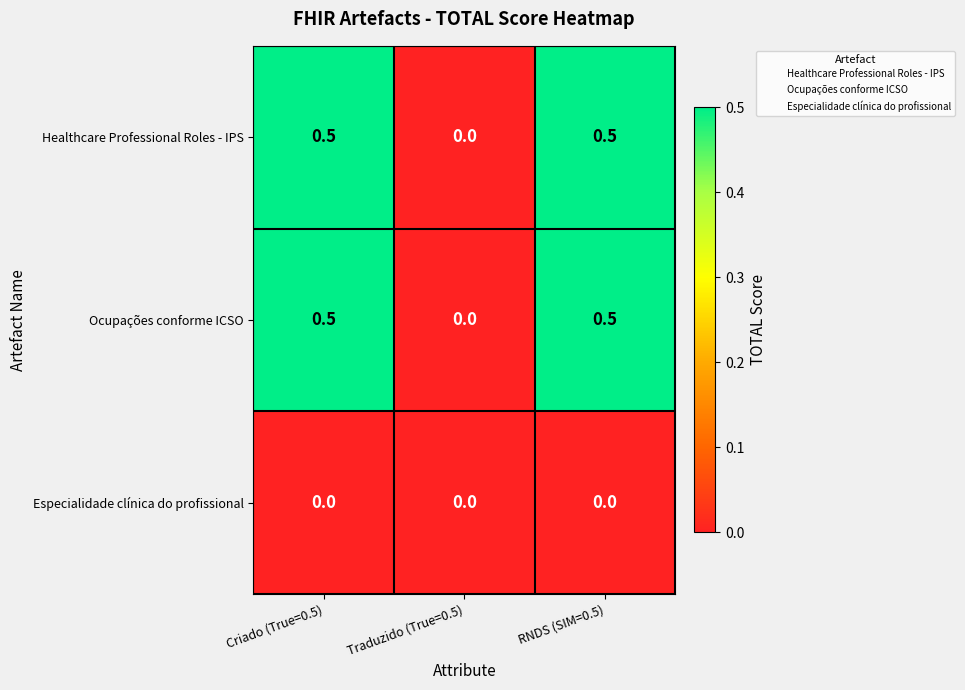

What is the maximum value for Healthcare Professional Roles - IPS?

0.5